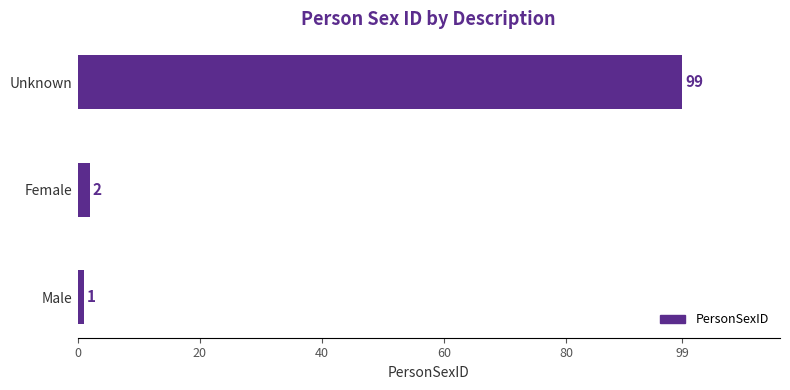

Which category has the highest value across all series?

Unknown